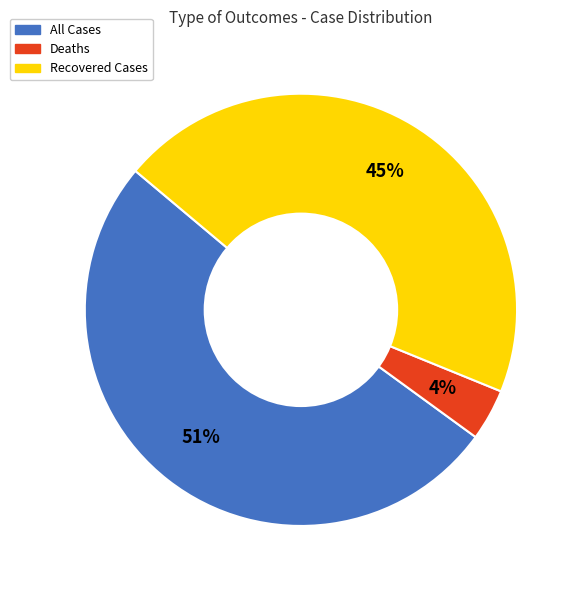

To the nearest percent, what portion does All Cases represent?

51%